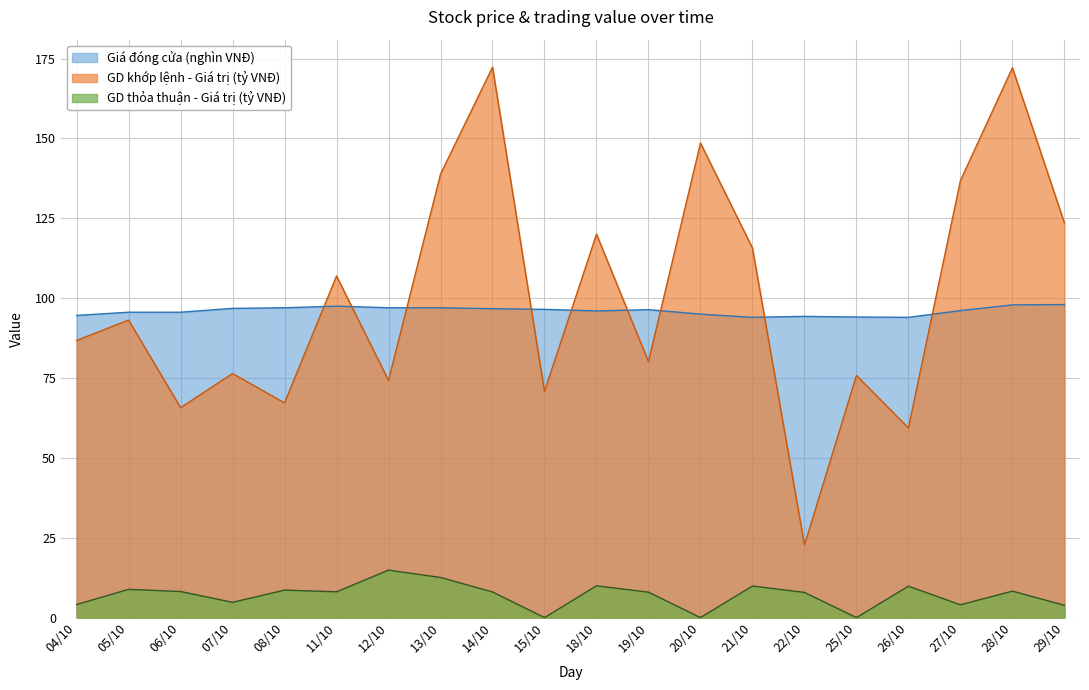

What position from the right is 05/10?

19